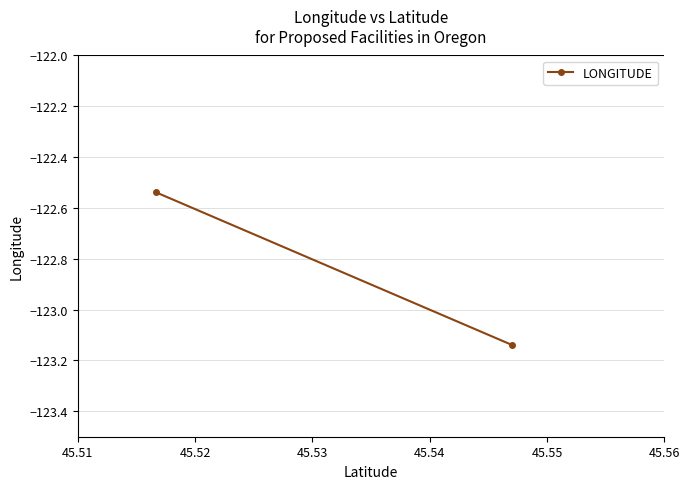

What is the average value?

-122.8